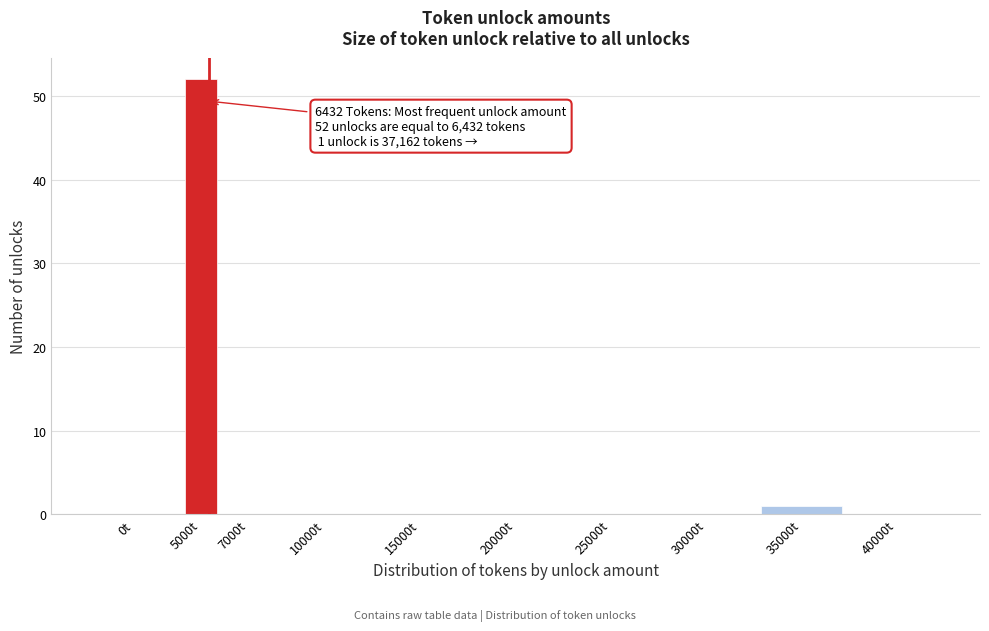

Reading left to right, extract all data points from this chart.

0t=0	5000t=52	7000t=0	10000t=0	15000t=0	20000t=0	25000t=0	30000t=0	35000t=1	40000t=0